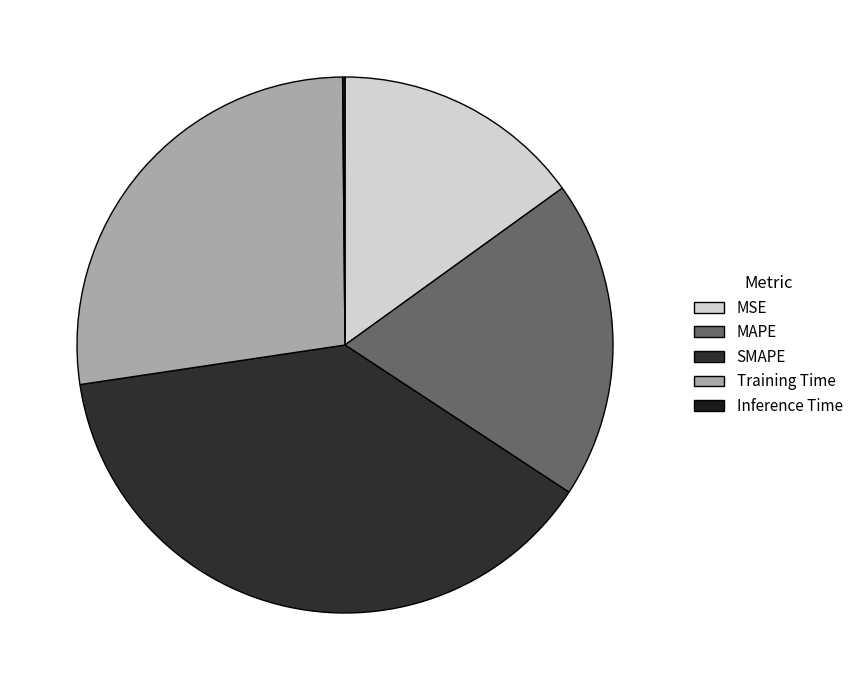

Combined, what portion of the pie is Training Time and SMAPE?

65.6%